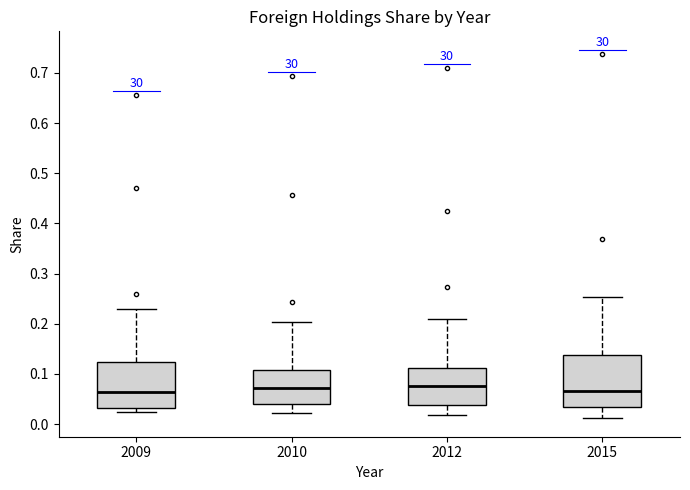

Reading left to right, read every box against the y-axis: the position of its median line, the range the box covers, and the ends of its whiskers. The values are not printed on the chart, so give them approximately, as read against the axis.

2009: median 0.06, box 0.03 to 0.12, whiskers 0.02 to 0.23
2010: median 0.07, box 0.04 to 0.11, whiskers 0.02 to 0.20
2012: median 0.08, box 0.04 to 0.11, whiskers 0.02 to 0.21
2015: median 0.07, box 0.03 to 0.14, whiskers 0.01 to 0.25